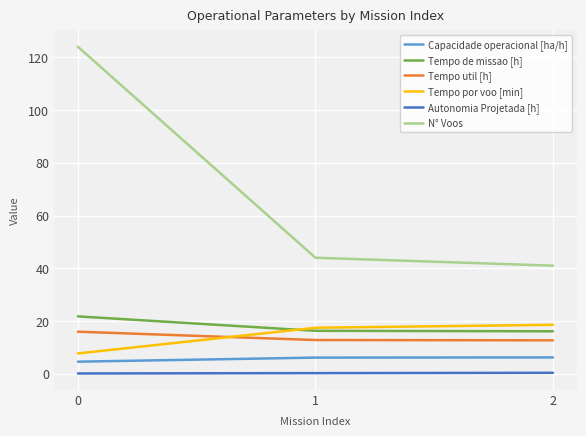

The value of Tempo por voo [min] at 1 is 17.5. True or false?

True